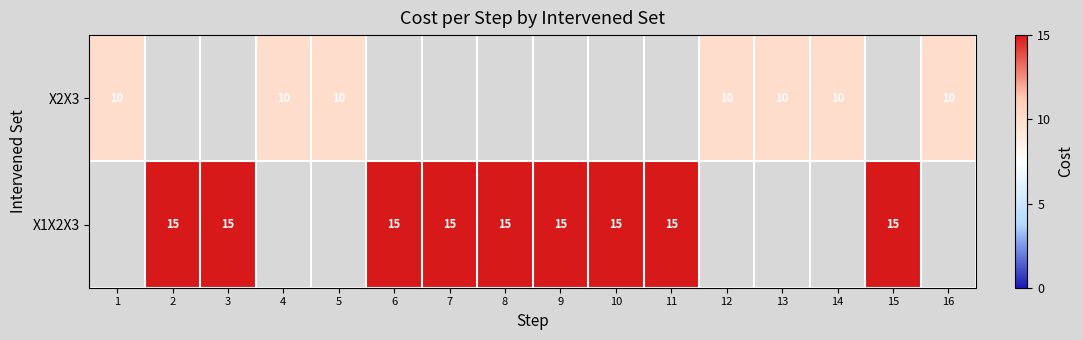

What is the smallest value displayed?

10.0